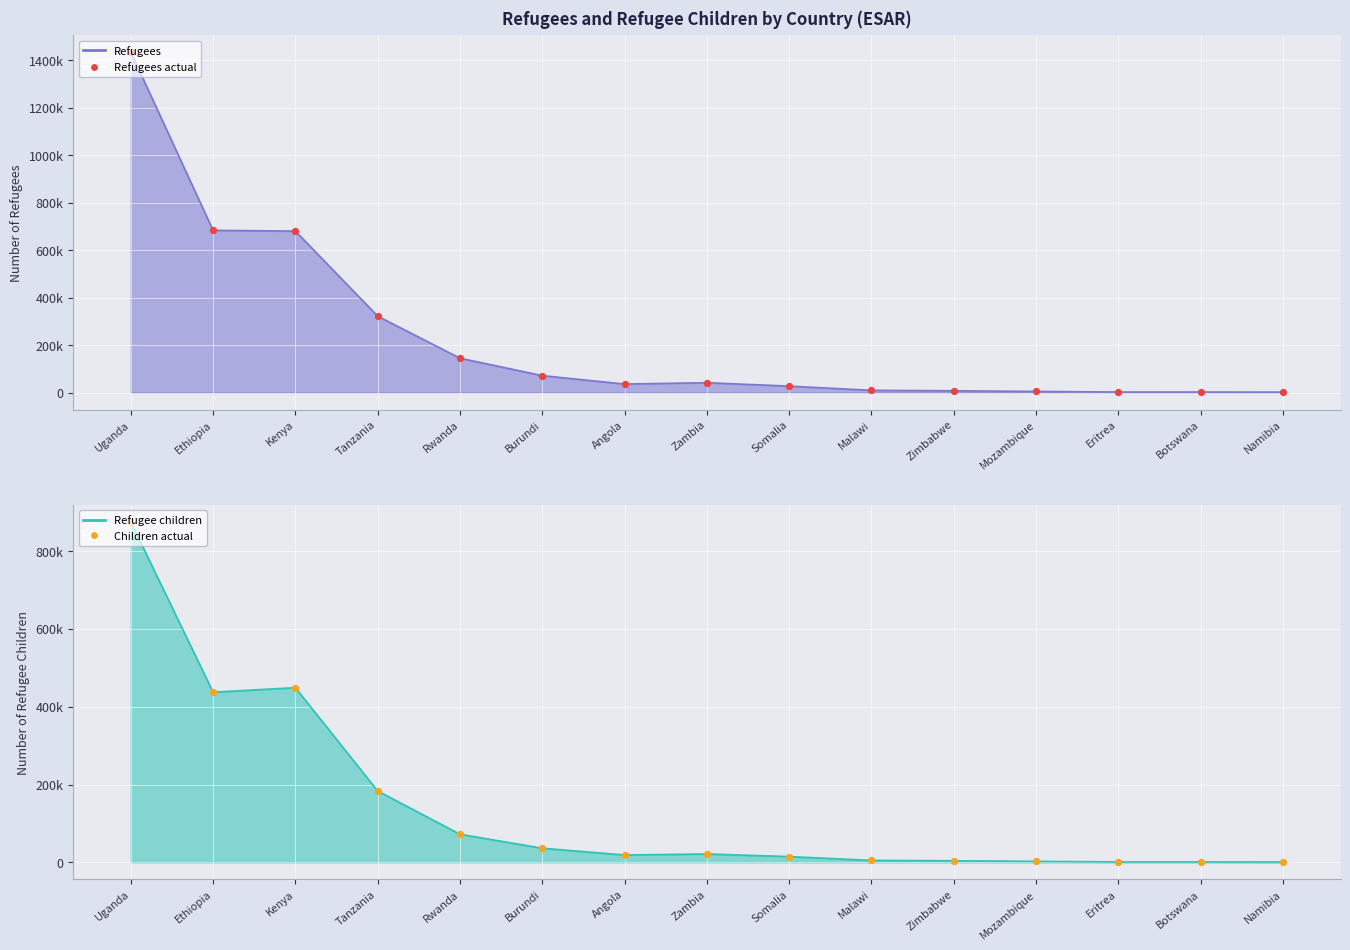

What are all the series names shown in the legend?

Refugees, Refugee children